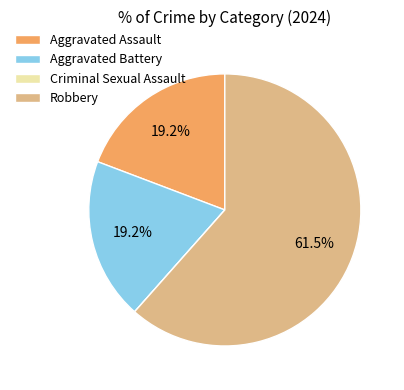

To the nearest percent, what is the difference between the largest and smallest slice percentages?

62%